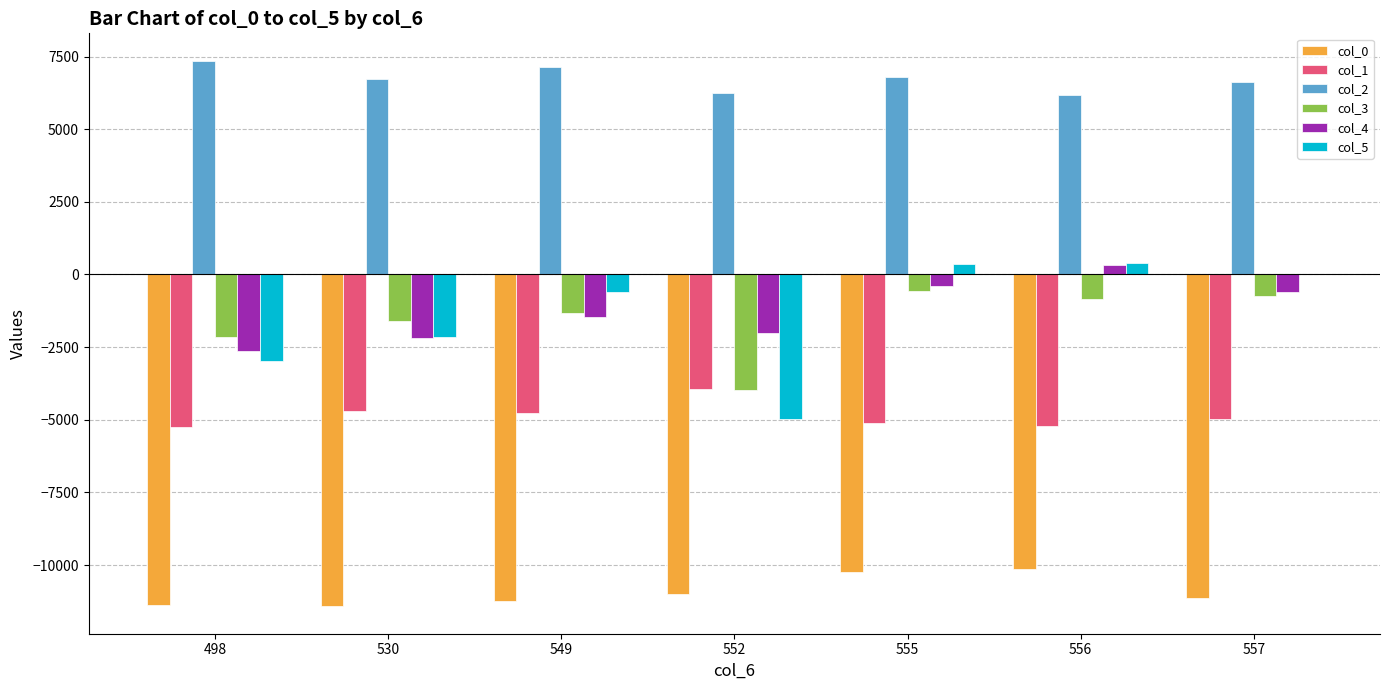

The value of col_2 at 555 is 3238.1. True or false?

False